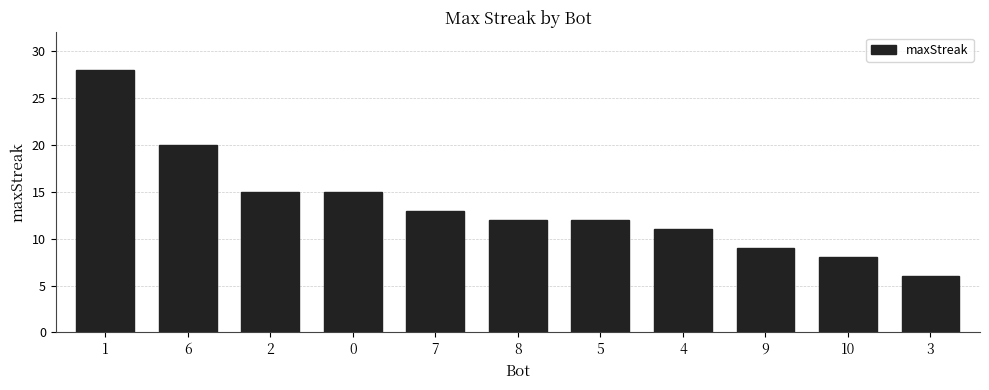

Between 1 and 5, which is larger?

1